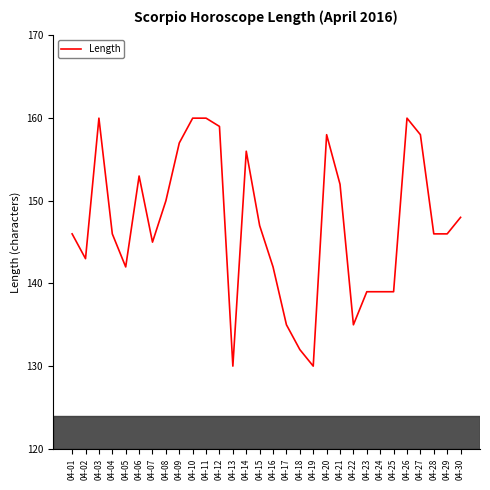

Between 04-07 and 04-23, which is larger?

04-07